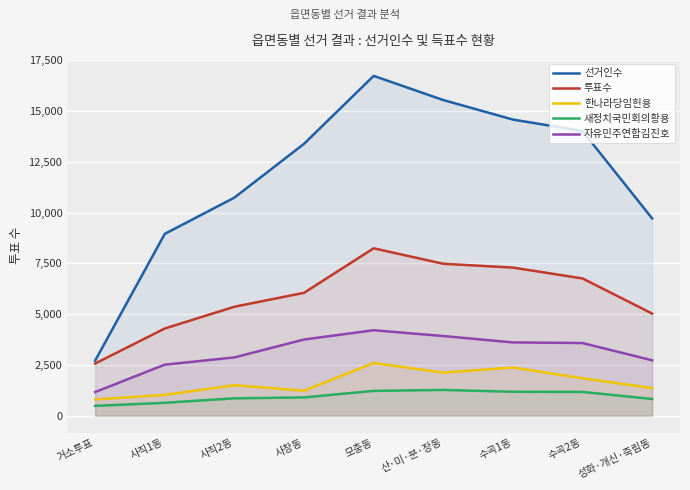

Which has a higher value, 사직2동 or 수곡1동?

수곡1동